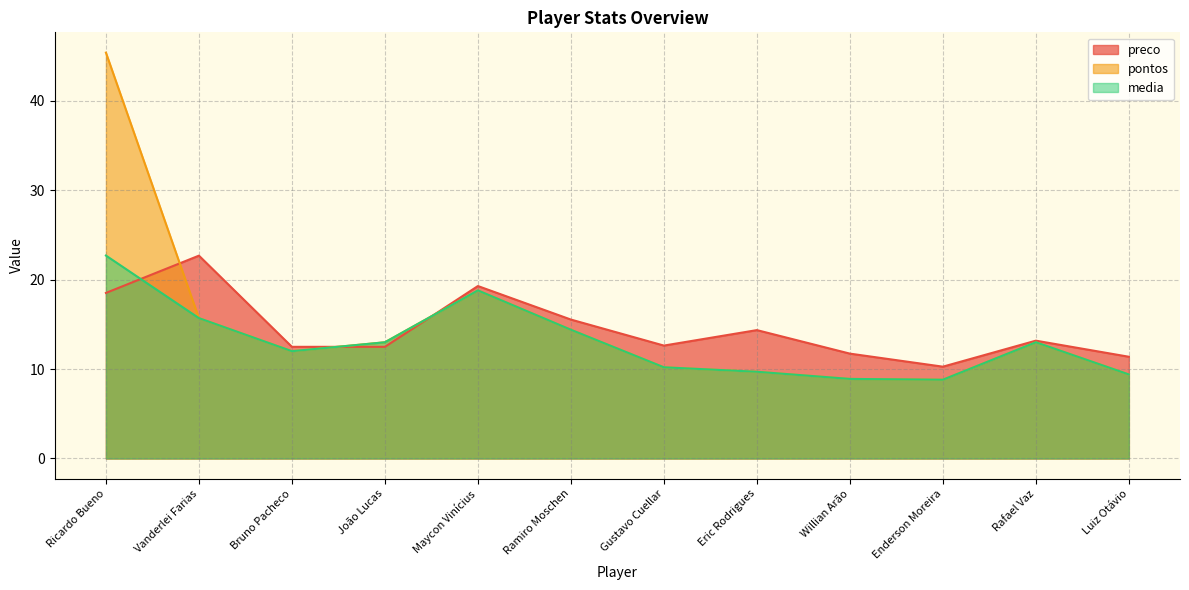

Reading left to right, transcribe all the data shown in this chart.

preco: Ricardo Bueno=18.5	Vanderlei Farias=22.7	Bruno Pacheco=12.5	João Lucas=12.5	Maycon Vinícius=19.3	Ramiro Moschen=15.5	Gustavo Cuellar=12.6	Eric Rodrigues=14.4	Willian Arão=11.7	Enderson Moreira=10.3	Rafael Vaz=13.2	Luiz Otávio=11.4
pontos: Ricardo Bueno=45.4	Vanderlei Farias=15.7	Bruno Pacheco=12.0	João Lucas=13.0	Maycon Vinícius=18.8	Ramiro Moschen=14.4	Gustavo Cuellar=10.2	Eric Rodrigues=9.7	Willian Arão=8.9	Enderson Moreira=8.8	Rafael Vaz=13.0	Luiz Otávio=9.4
media: Ricardo Bueno=22.7	Vanderlei Farias=15.7	Bruno Pacheco=12.0	João Lucas=13.0	Maycon Vinícius=18.8	Ramiro Moschen=14.4	Gustavo Cuellar=10.2	Eric Rodrigues=9.7	Willian Arão=8.9	Enderson Moreira=8.8	Rafael Vaz=13.0	Luiz Otávio=9.4